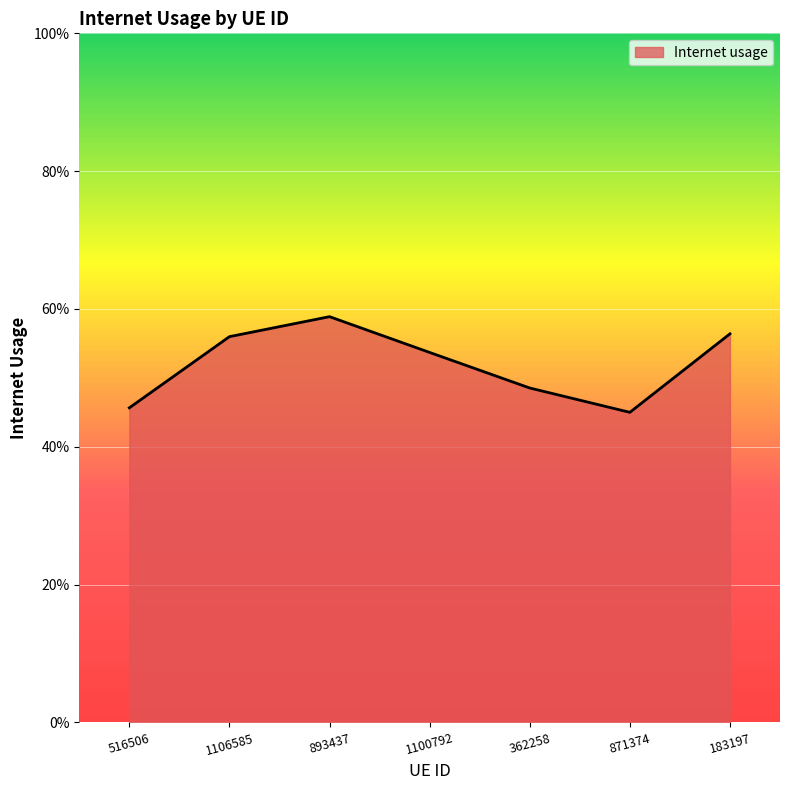

The chart shows a value of 0.5 at 516506. True or false?

True